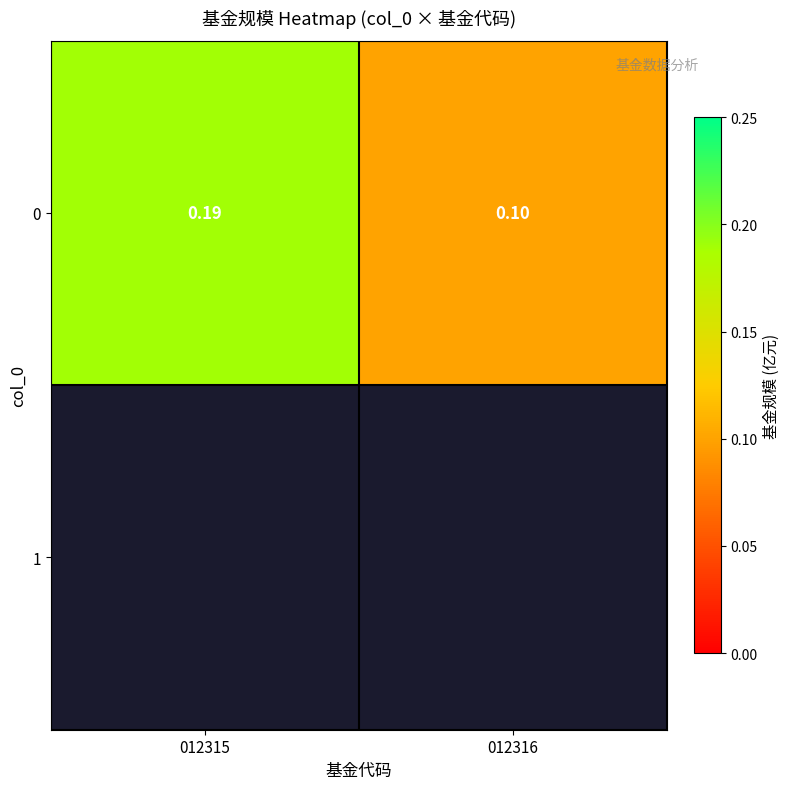

True or false: the data shows 0.0 at 012315.

False